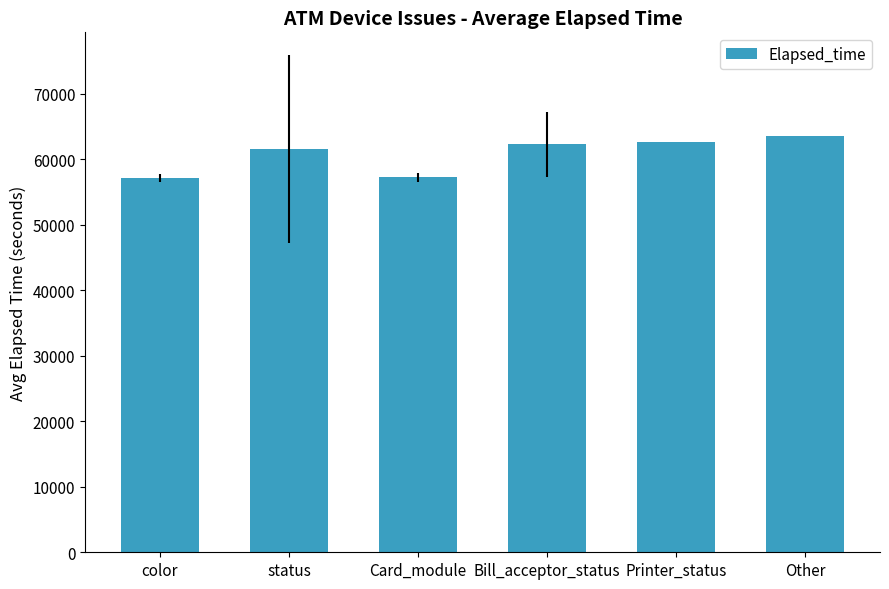

What is the difference between the maximum and minimum values?

6389.5